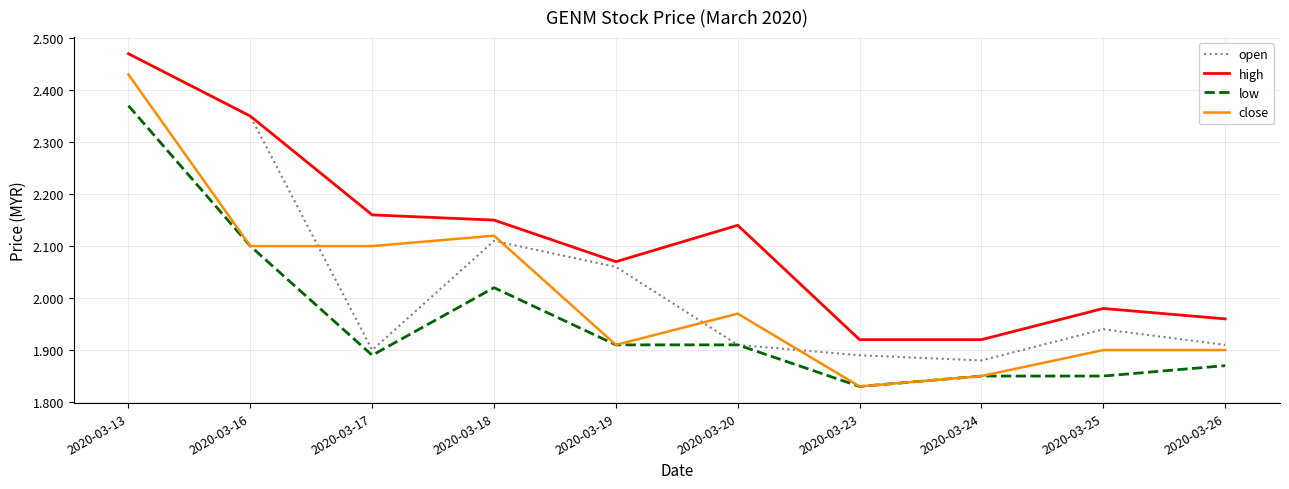

What are all the series names shown in the legend?

open, high, low, close